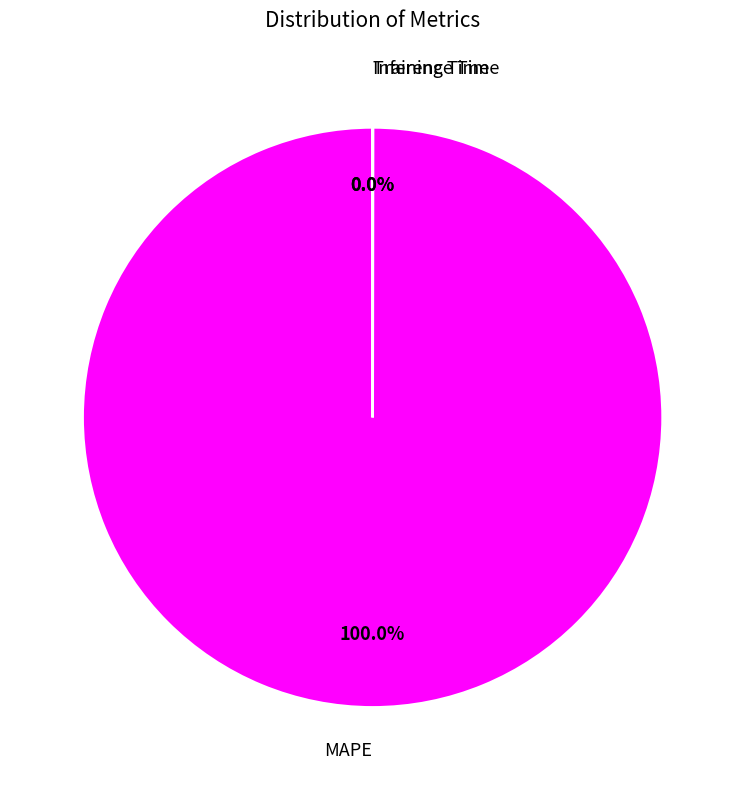

To the nearest percent, what is the difference between the MAPE and Training Time slice percentages?

100%